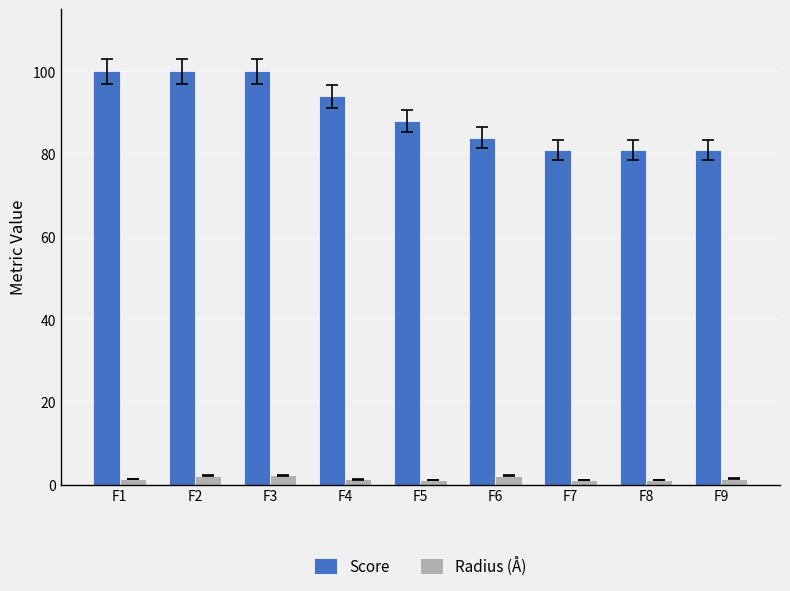

What is the total value across all series at F7?

82.2